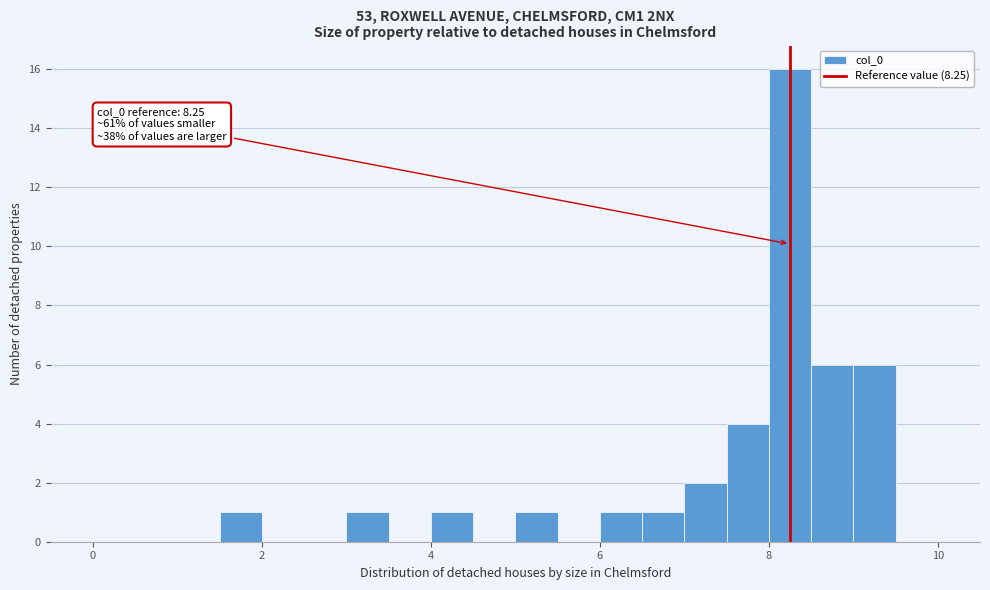

Around what value on the x-axis is the tallest bar? Give the approximate position of its centre, as read against the axis.

8.2